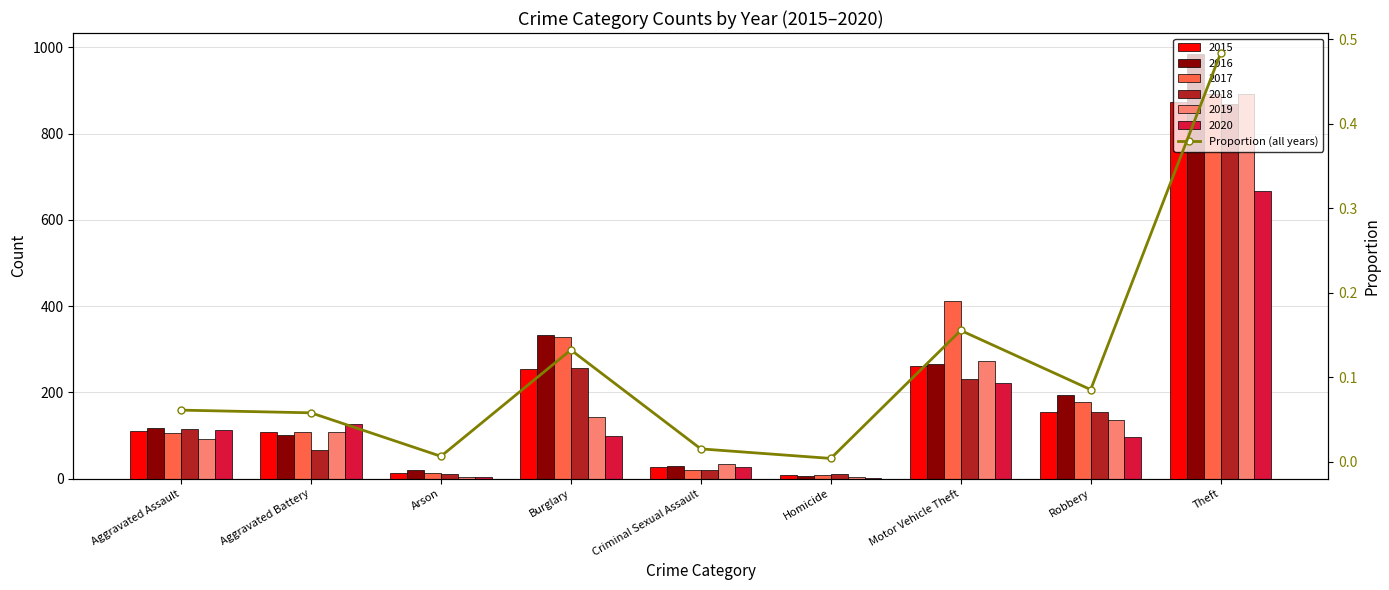

What is the average value?

0.1